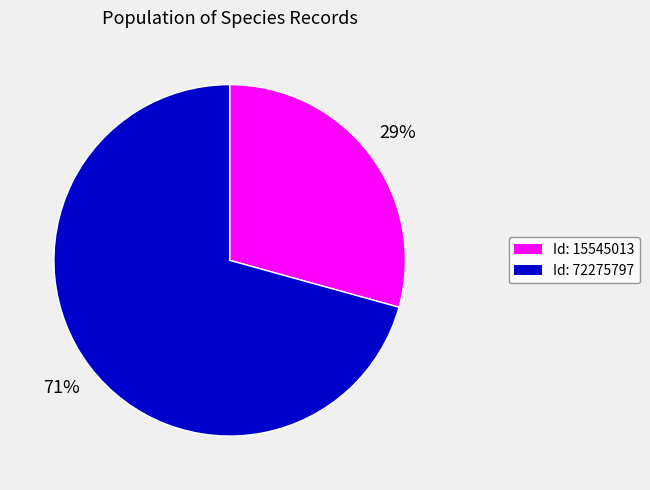

What percentage is the Id: 72275797 slice, to the nearest percent?

71%